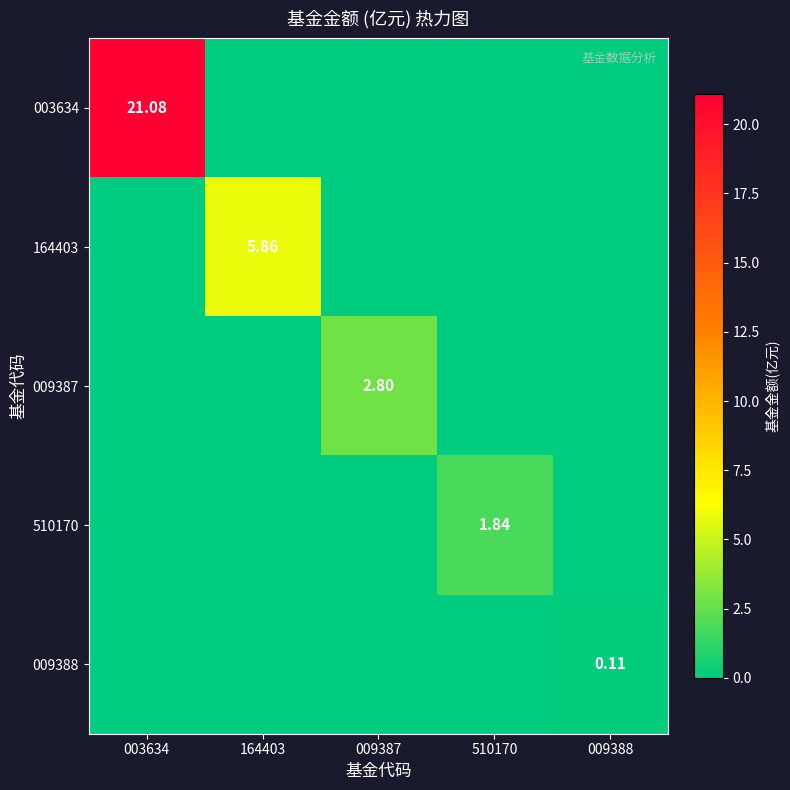

True or false: 009388 has a value of 0.1 at 164403.

False